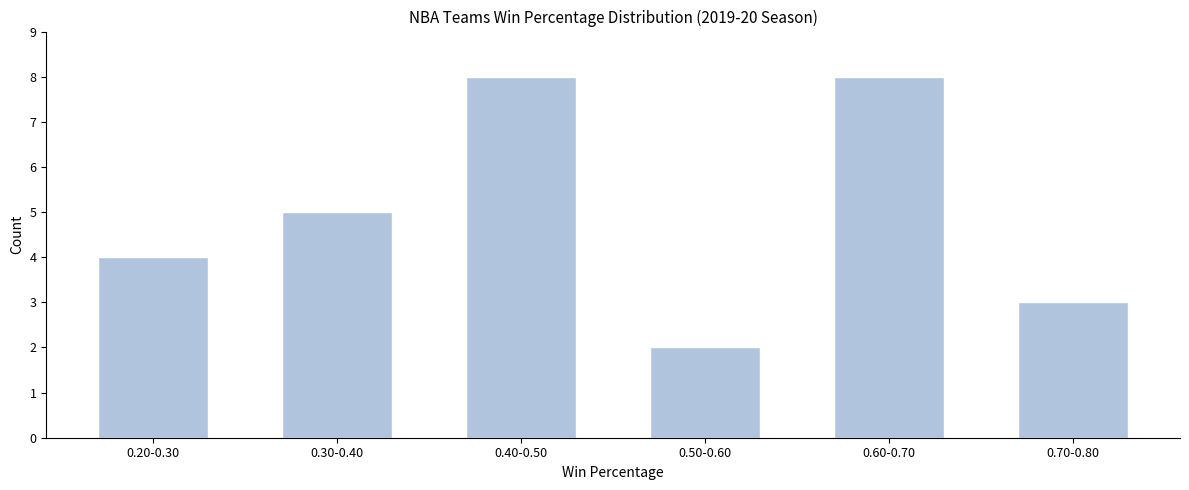

Reading left to right, extract all data points from this chart.

4	5	8	2	8	3